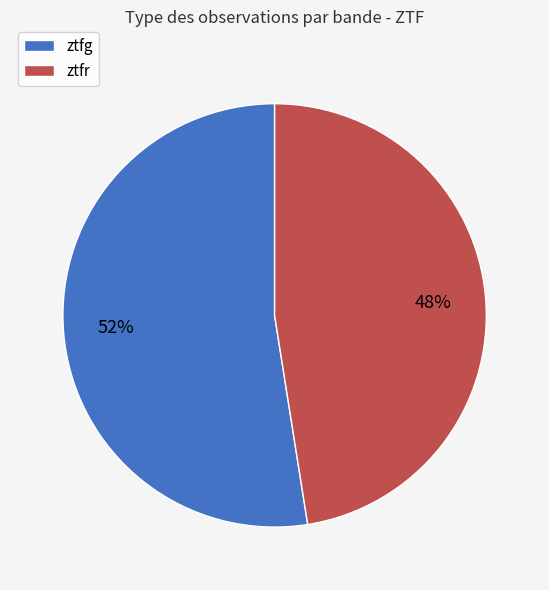

To the nearest percent, what is the combined percentage of ztfr and ztfg?

100%